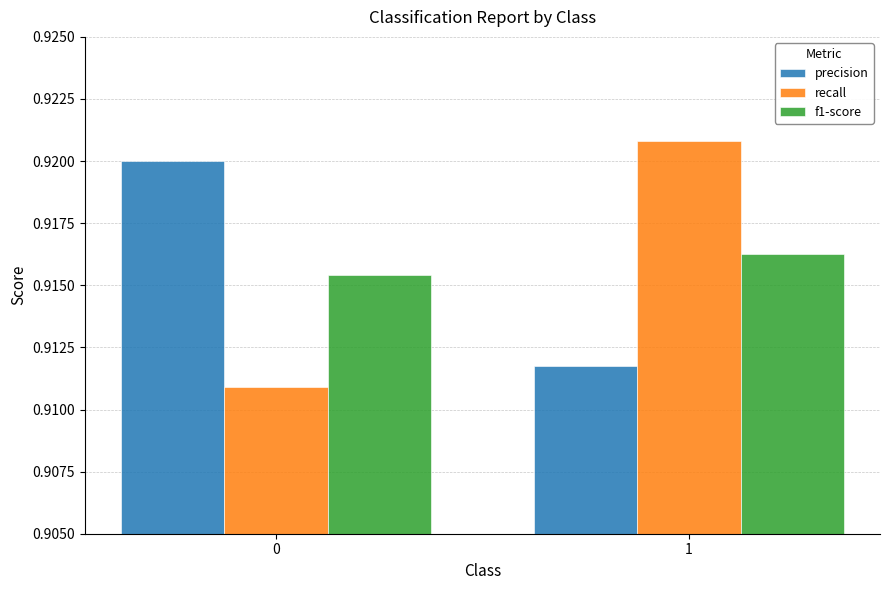

What is the sum of the f1-score values at 0 and 1?

1.8